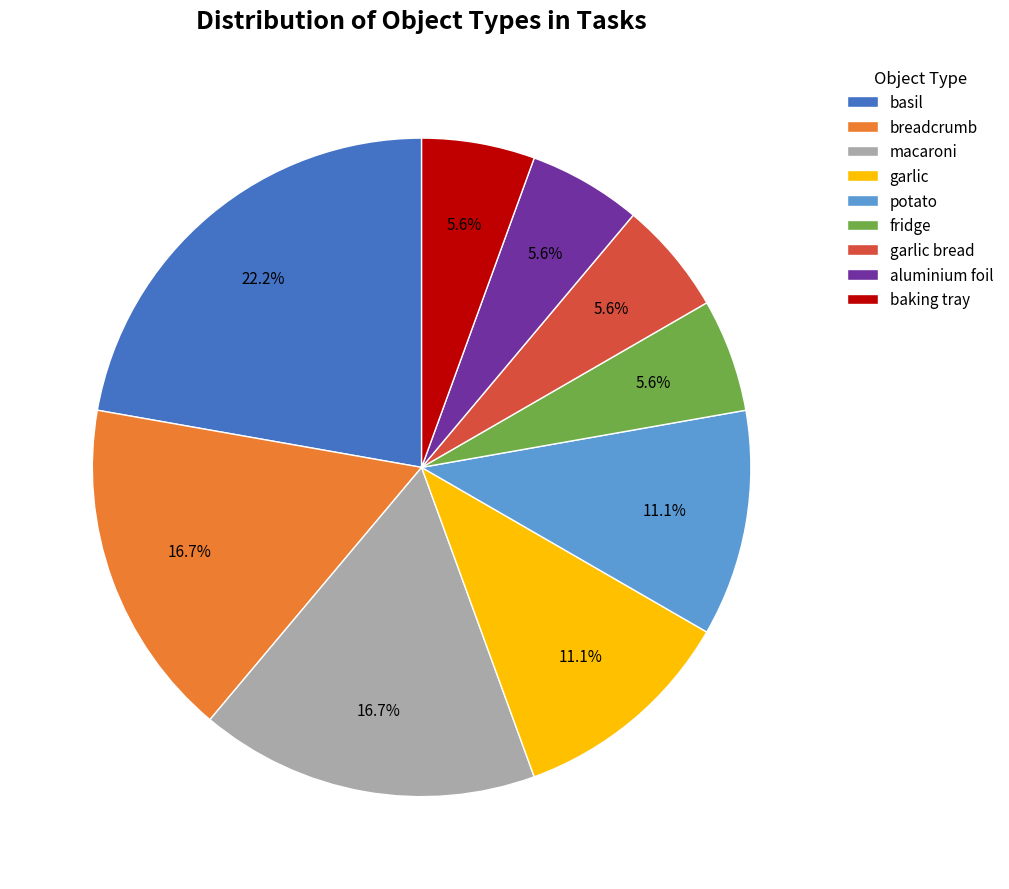

Count the number of slices in the pie.

9